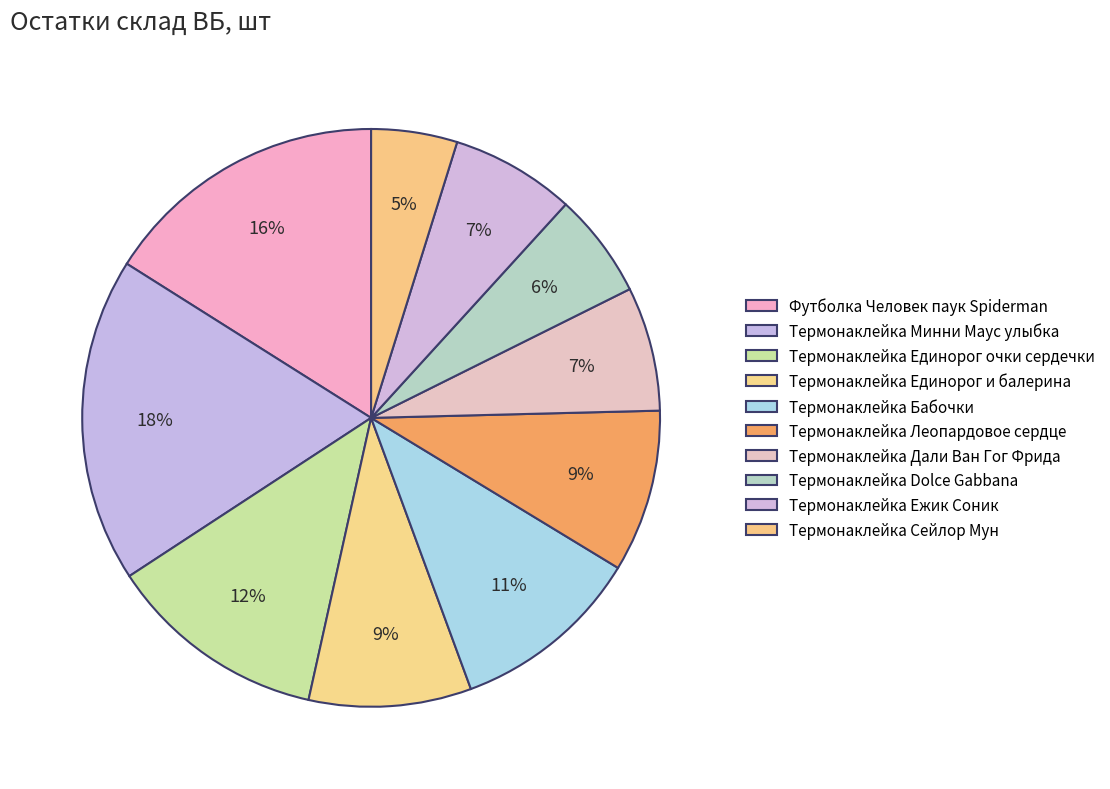

Is it true that Термонаклейка Ежик Соник is 7% of the pie?

True